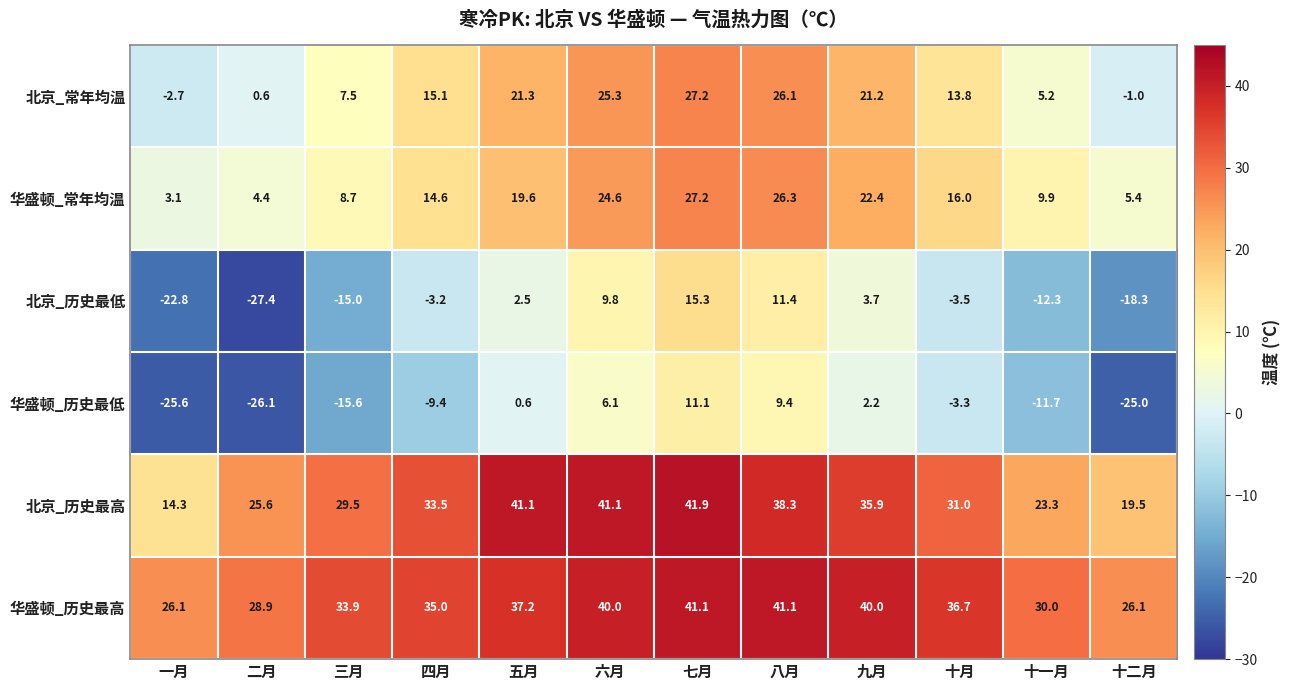

How many distinct data groups are displayed?

6